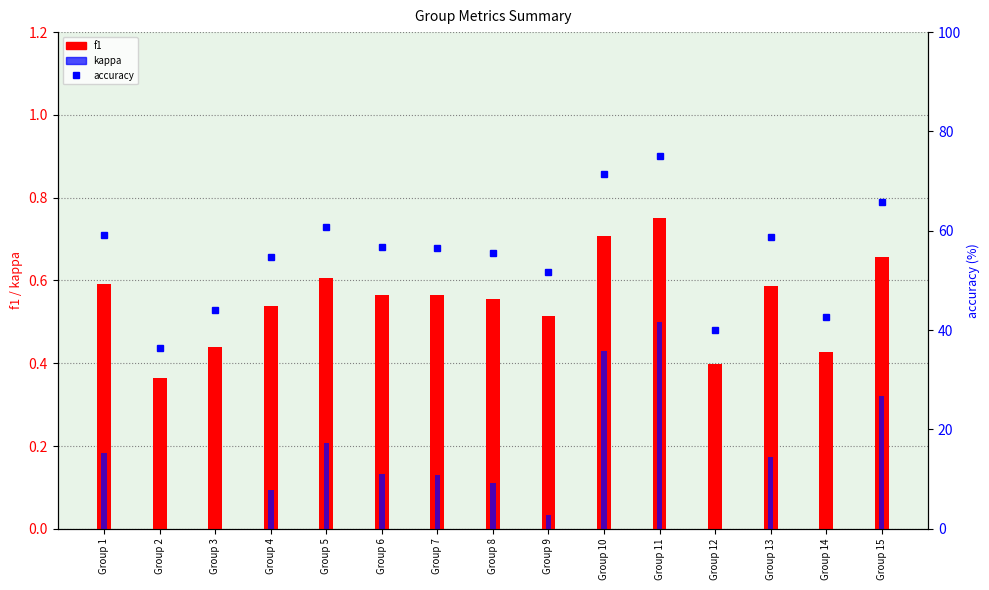

Which series has the largest total across all categories?

accuracy